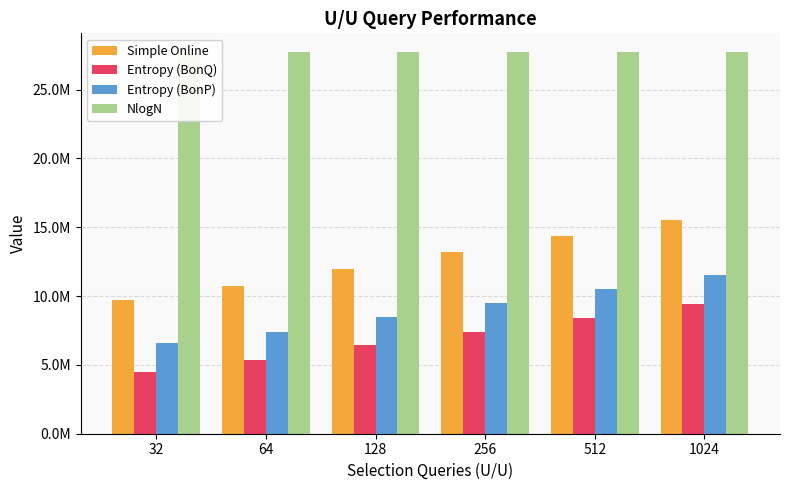

Which category has the highest value across all series?

32